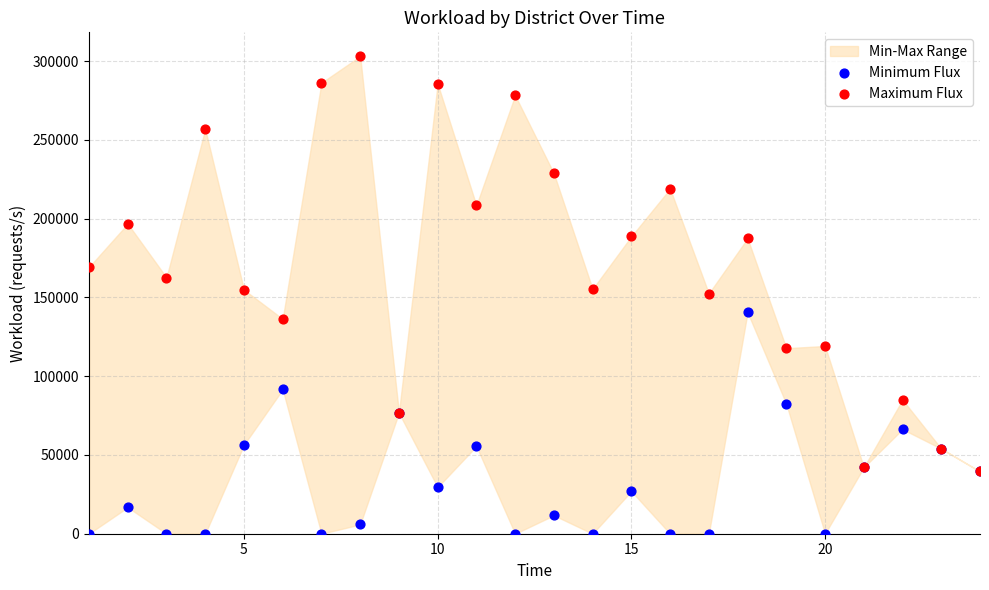

Which series contains the lowest Y value?

Minimum Flux